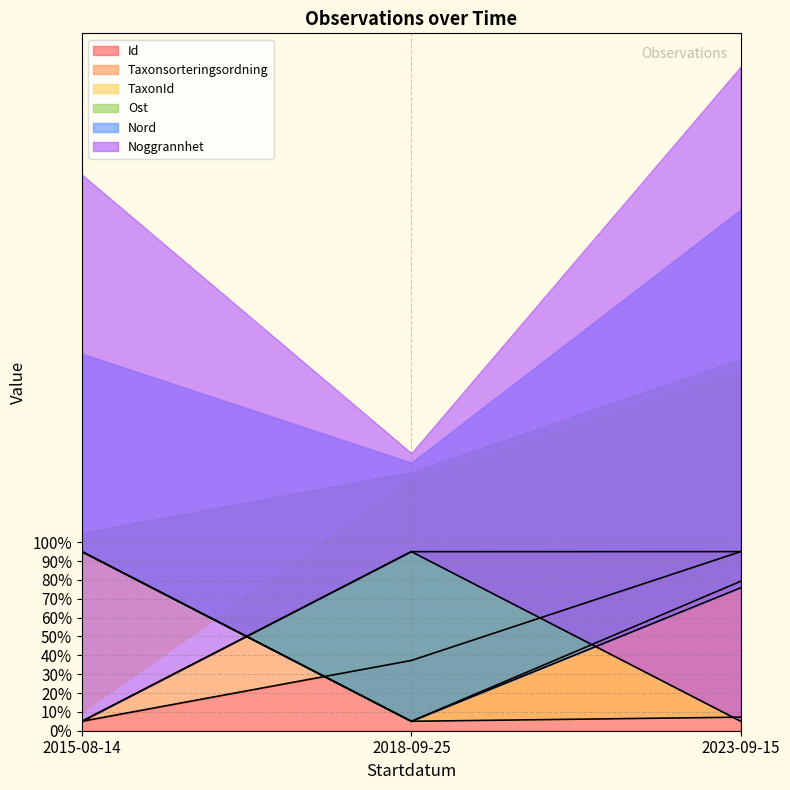

Reading left to right, extract all data points from this chart.

Id: 2015-08-14=5.0	2018-09-25=37.3	2023-09-15=95.0
Taxonsorteringsordning: 2015-08-14=5.0	2018-09-25=95.0	2023-09-15=95.0
TaxonId: 2015-08-14=95.0	2018-09-25=5.0	2023-09-15=7.2
Ost: 2015-08-14=95.0	2018-09-25=5.0	2023-09-15=79.3
Nord: 2015-08-14=95.0	2018-09-25=5.0	2023-09-15=75.8
Noggrannhet: 2015-08-14=5.0	2018-09-25=95.0	2023-09-15=5.0